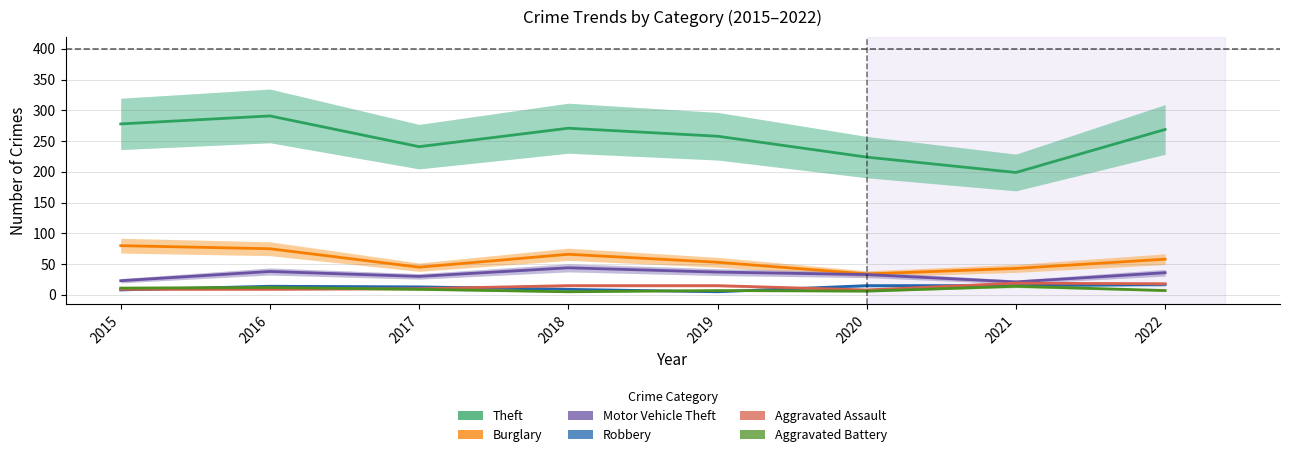

The Motor Vehicle Theft series shows 53 at 2017. True or false?

False